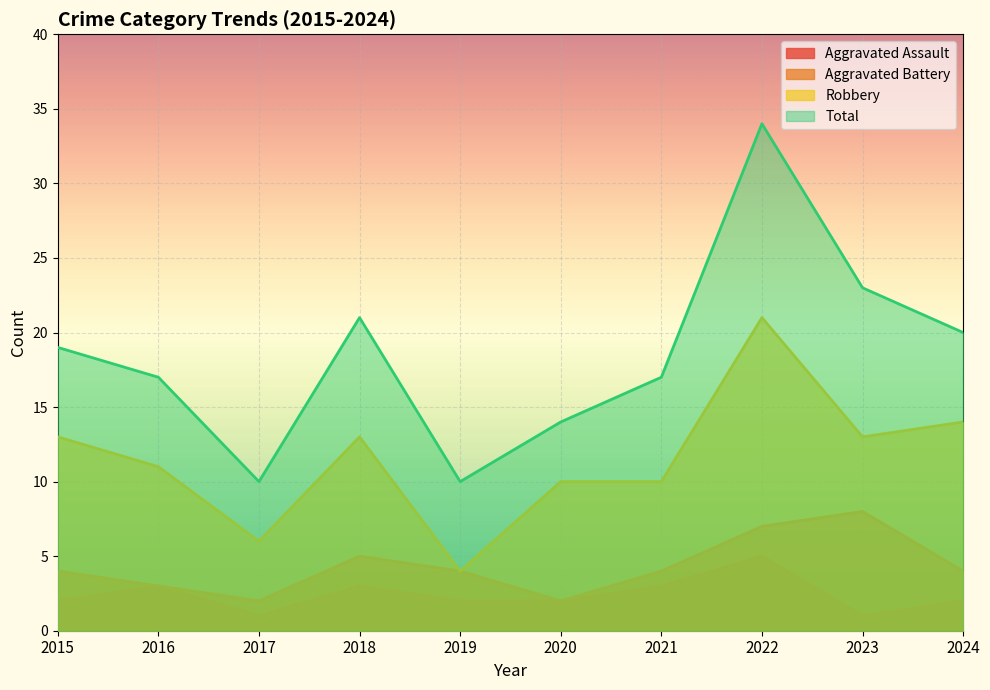

Between 2017 and 2022, which is larger?

2022